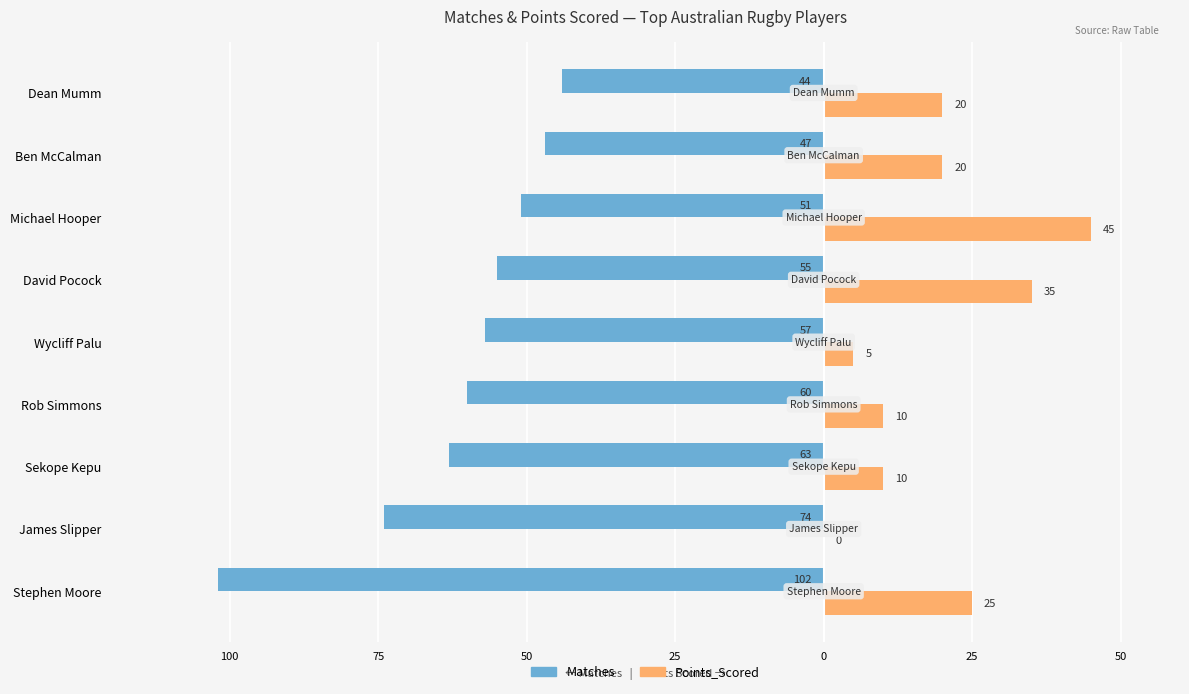

What are all the series names shown in the legend?

Matches, Points_Scored